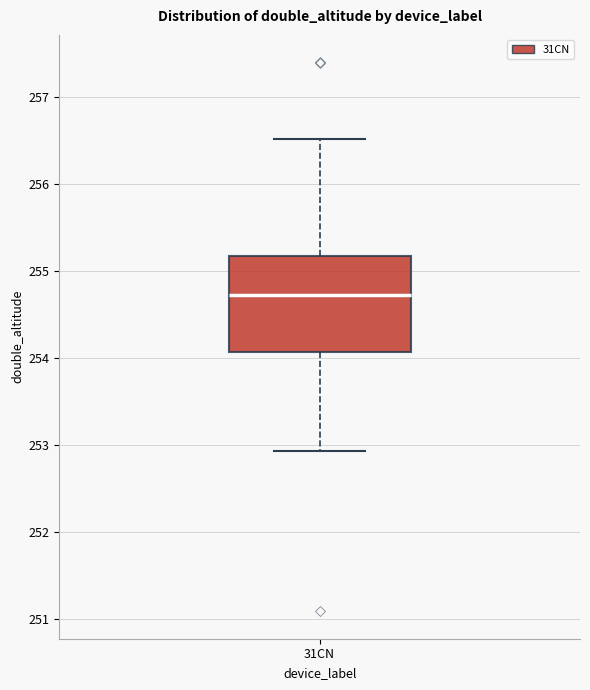

Read this box plot against the y-axis: the position of the median line, the range covered by the box, and the ends of both whiskers. The values are not printed on the chart, so give them approximately, as read against the axis.

median 254.7, box 254.1 to 255.2, whiskers 252.9 to 256.5